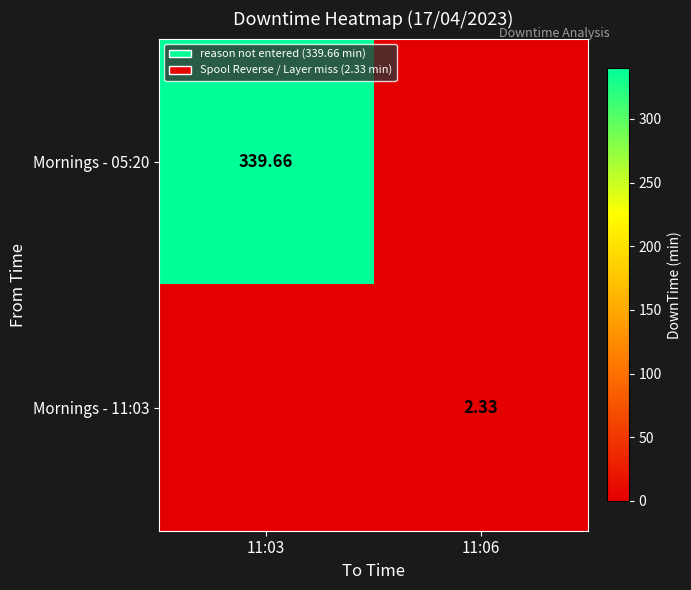

Is the value of Mornings - 11:03 at 11:06 greater than the value of Mornings - 05:20 at 11:03?

No